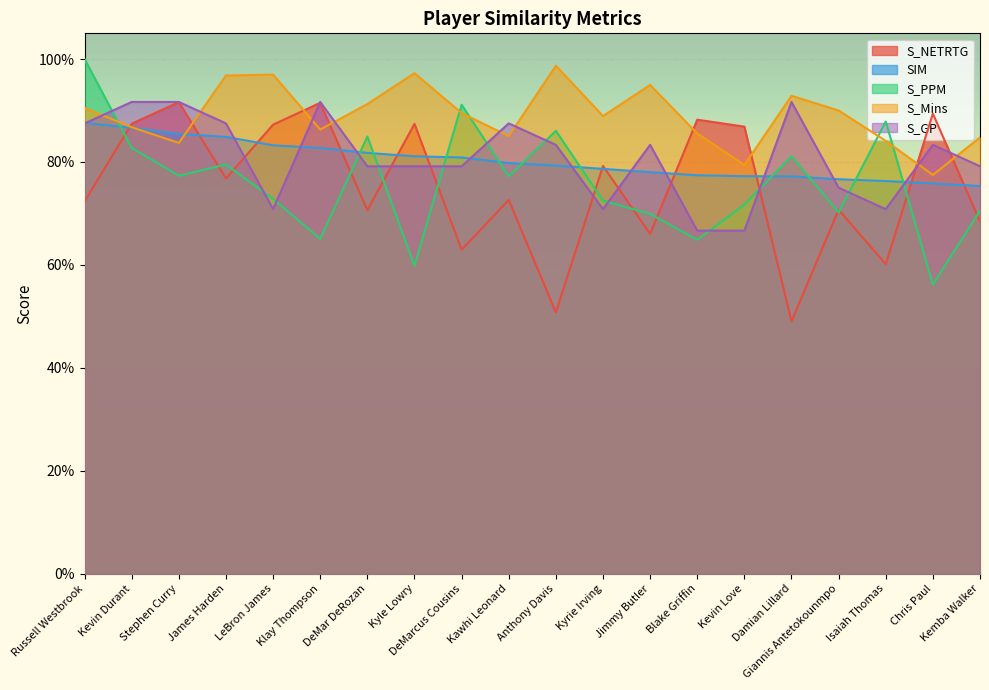

Reading right to left, extract all data points from this chart.

S_NETRTG: Kemba Walker=0.7	Chris Paul=0.9	Isaiah Thomas=0.6	Giannis Antetokounmpo=0.7	Damian Lillard=0.5	Kevin Love=0.9	Blake Griffin=0.9	Jimmy Butler=0.7	Kyrie Irving=0.8	Anthony Davis=0.5	Kawhi Leonard=0.7	DeMarcus Cousins=0.6	Kyle Lowry=0.9	DeMar DeRozan=0.7	Klay Thompson=0.9	LeBron James=0.9	James Harden=0.8	Stephen Curry=0.9	Kevin Durant=0.9	Russell Westbrook=0.7
SIM: Kemba Walker=0.8	Chris Paul=0.8	Isaiah Thomas=0.8	Giannis Antetokounmpo=0.8	Damian Lillard=0.8	Kevin Love=0.8	Blake Griffin=0.8	Jimmy Butler=0.8	Kyrie Irving=0.8	Anthony Davis=0.8	Kawhi Leonard=0.8	DeMarcus Cousins=0.8	Kyle Lowry=0.8	DeMar DeRozan=0.8	Klay Thompson=0.8	LeBron James=0.8	James Harden=0.8	Stephen Curry=0.9	Kevin Durant=0.9	Russell Westbrook=0.9
S_PPM: Kemba Walker=0.7	Chris Paul=0.6	Isaiah Thomas=0.9	Giannis Antetokounmpo=0.7	Damian Lillard=0.8	Kevin Love=0.7	Blake Griffin=0.6	Jimmy Butler=0.7	Kyrie Irving=0.7	Anthony Davis=0.9	Kawhi Leonard=0.8	DeMarcus Cousins=0.9	Kyle Lowry=0.6	DeMar DeRozan=0.8	Klay Thompson=0.7	LeBron James=0.7	James Harden=0.8	Stephen Curry=0.8	Kevin Durant=0.8	Russell Westbrook=1.0
S_Mins: Kemba Walker=0.8	Chris Paul=0.8	Isaiah Thomas=0.8	Giannis Antetokounmpo=0.9	Damian Lillard=0.9	Kevin Love=0.8	Blake Griffin=0.9	Jimmy Butler=0.9	Kyrie Irving=0.9	Anthony Davis=1.0	Kawhi Leonard=0.9	DeMarcus Cousins=0.9	Kyle Lowry=1.0	DeMar DeRozan=0.9	Klay Thompson=0.9	LeBron James=1.0	James Harden=1.0	Stephen Curry=0.8	Kevin Durant=0.9	Russell Westbrook=0.9
S_GP: Kemba Walker=0.8	Chris Paul=0.8	Isaiah Thomas=0.7	Giannis Antetokounmpo=0.7	Damian Lillard=0.9	Kevin Love=0.7	Blake Griffin=0.7	Jimmy Butler=0.8	Kyrie Irving=0.7	Anthony Davis=0.8	Kawhi Leonard=0.9	DeMarcus Cousins=0.8	Kyle Lowry=0.8	DeMar DeRozan=0.8	Klay Thompson=0.9	LeBron James=0.7	James Harden=0.9	Stephen Curry=0.9	Kevin Durant=0.9	Russell Westbrook=0.9